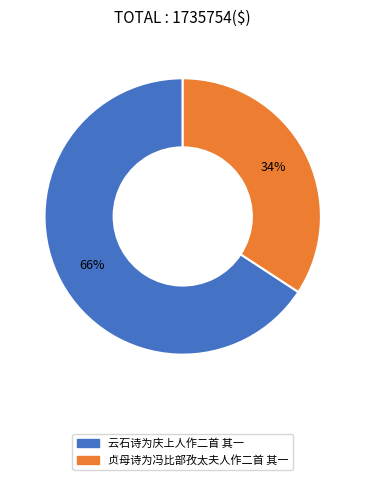

Which category accounts for the majority?

云石诗为庆上人作二首 其一